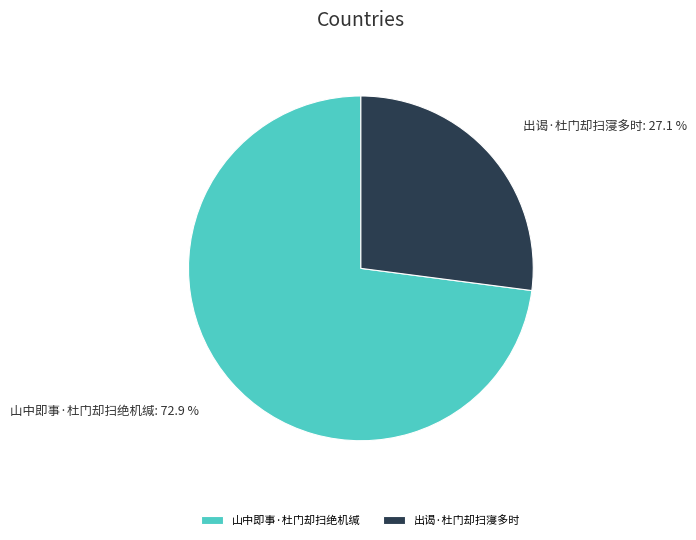

Count the number of slices in the pie.

2